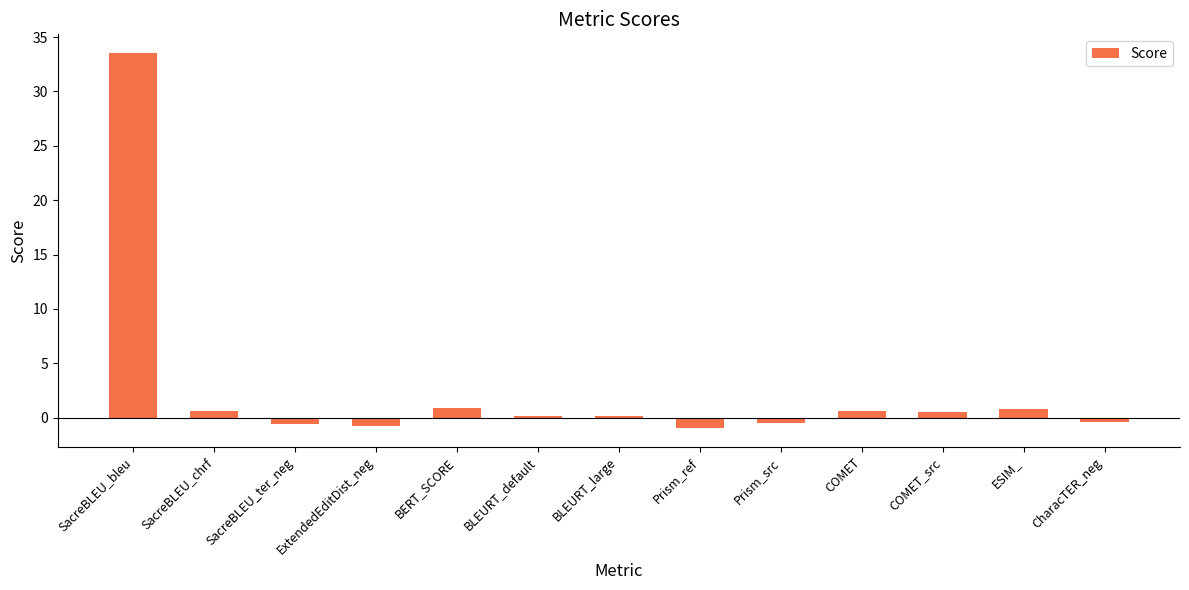

Which category has the highest value across all series?

SacreBLEU_bleu